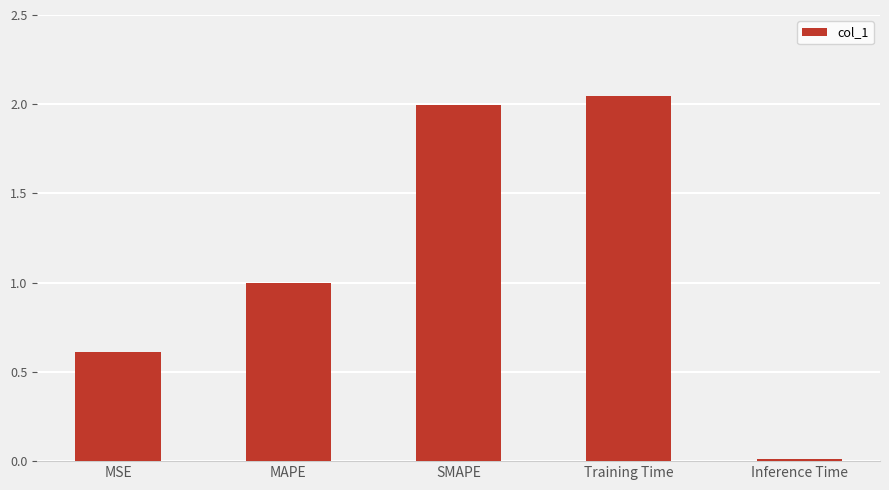

List the labels in order of value, smallest first.

Inference Time, MSE, MAPE, SMAPE, Training Time